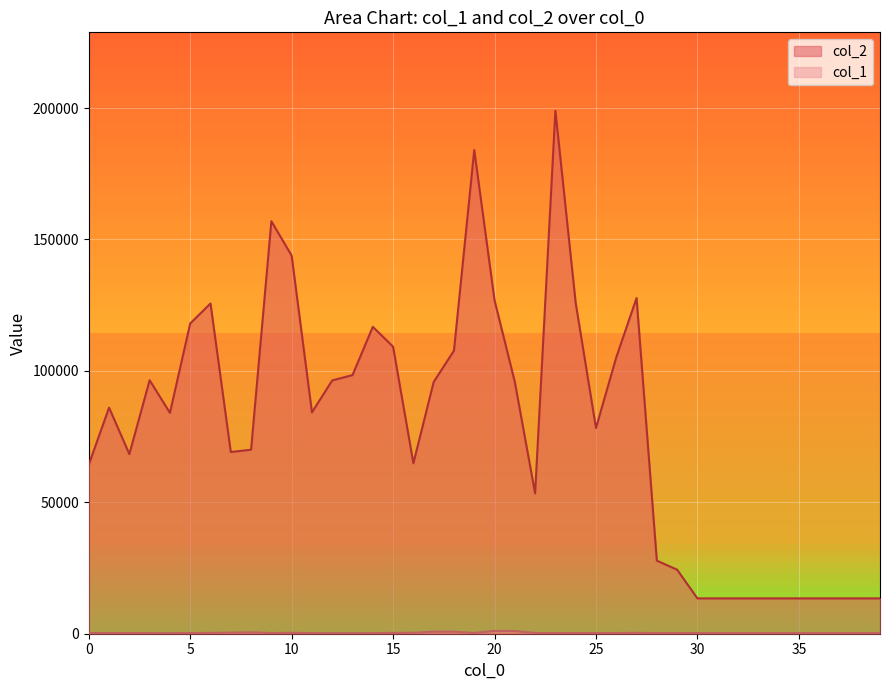

Rank the series by their maximum value, from highest to lowest.

col_2, col_1